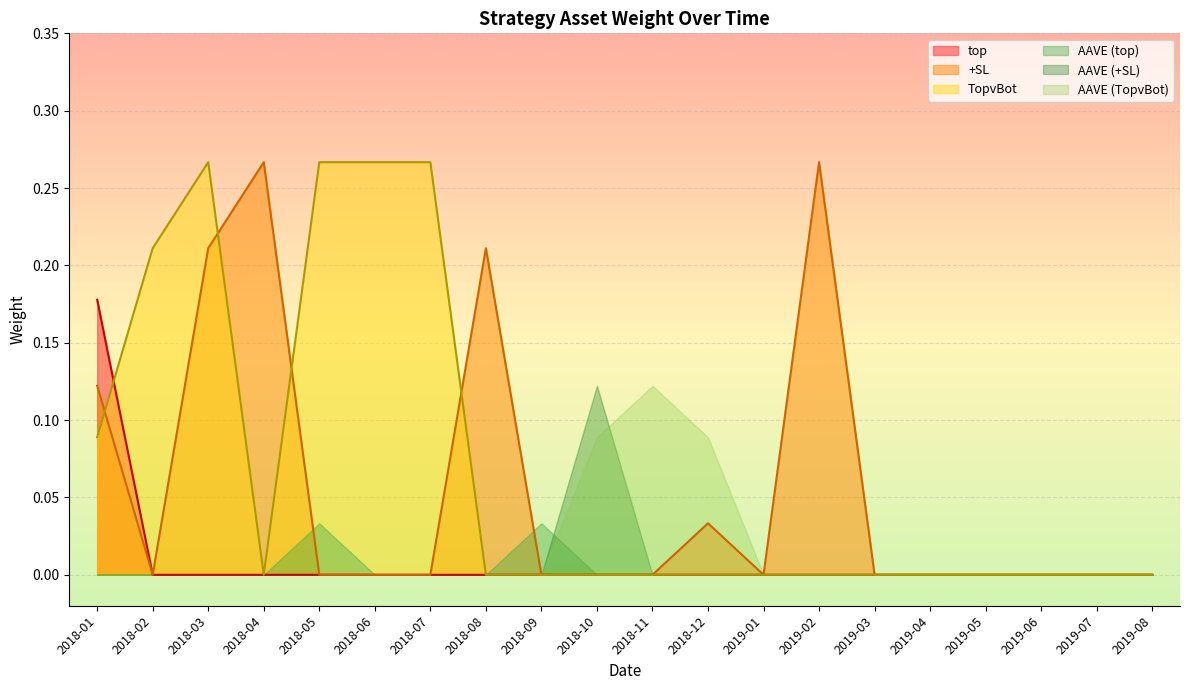

Which category has the highest value in the AAVE (TopvBot) series?

2018-11